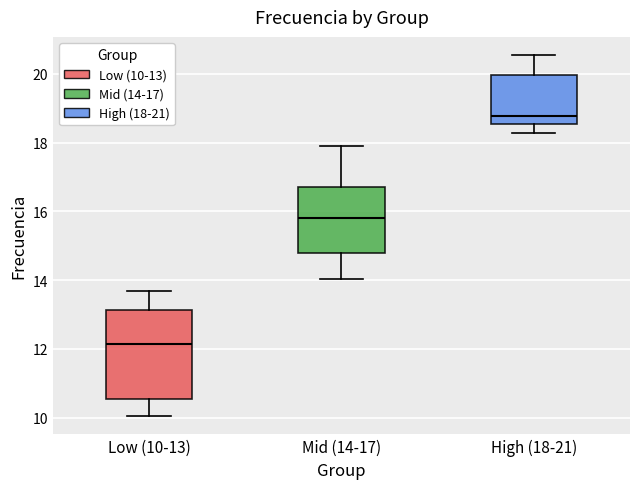

Reading left to right, transcribe this box plot: for each box, give where its median line is, the range the box spans, and where its two whiskers end, as read against the y-axis. The values are not printed on the chart, so give them approximately, as read against the axis.

Low (10-13): median 12.2, box 10.6 to 13.2, whiskers 10.0 to 13.6
Mid (14-17): median 15.8, box 14.8 to 16.8, whiskers 14.0 to 17.8
High (18-21): median 18.8, box 18.6 to 20.0, whiskers 18.2 to 20.6